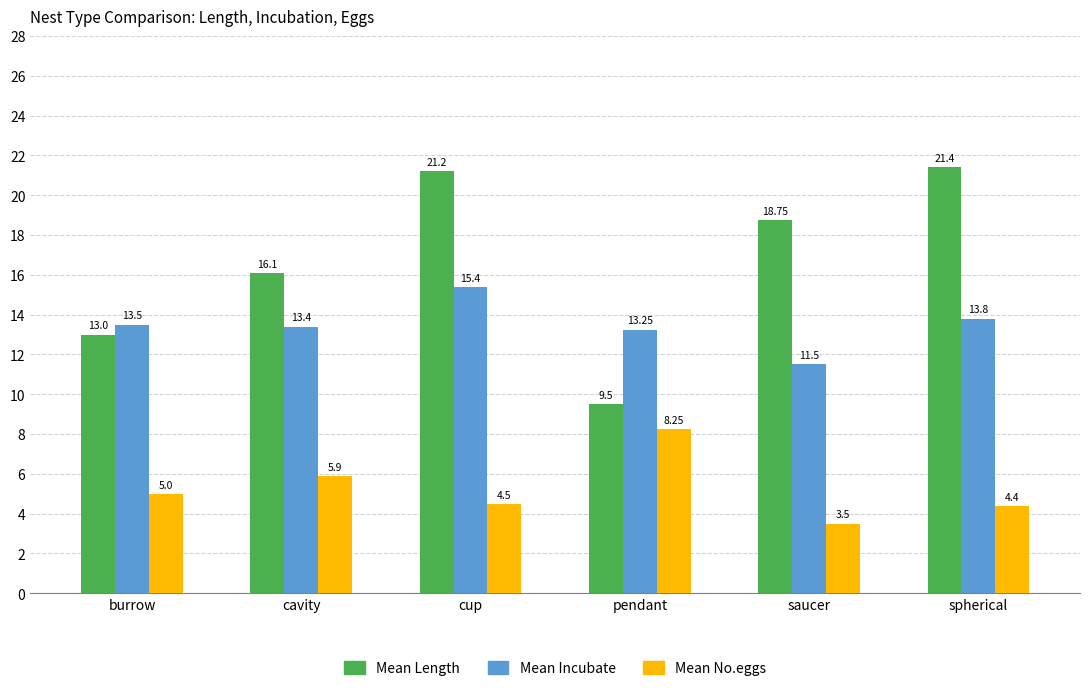

Is the value of Mean No.eggs at spherical greater than the value of Mean Incubate at cavity?

No